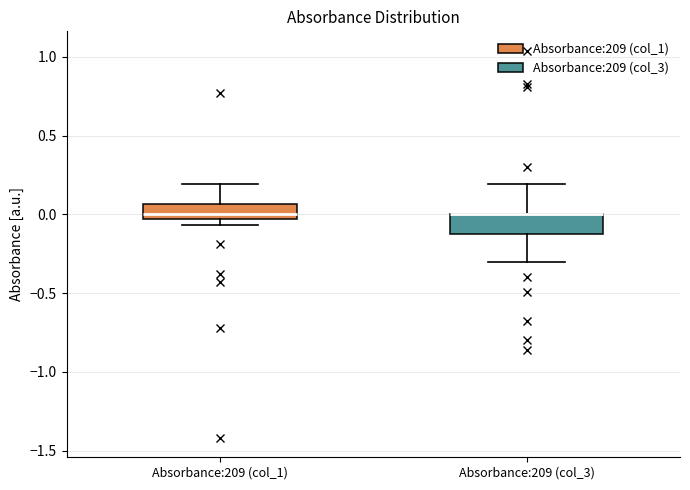

Reading left to right, transcribe this box plot: for each box, give where its median line is, the range the box spans, and where its two whiskers end, as read against the y-axis. The values are not printed on the chart, so give them approximately, as read against the axis.

Absorbance:209 (col_1): median 0.00, box -0.05 to 0.05, whiskers -0.05 (just below the box's lower edge) to 0.20
Absorbance:209 (col_3): median 0.00 (drawn on the box's upper edge), box -0.15 to 0.00, whiskers -0.30 to 0.20